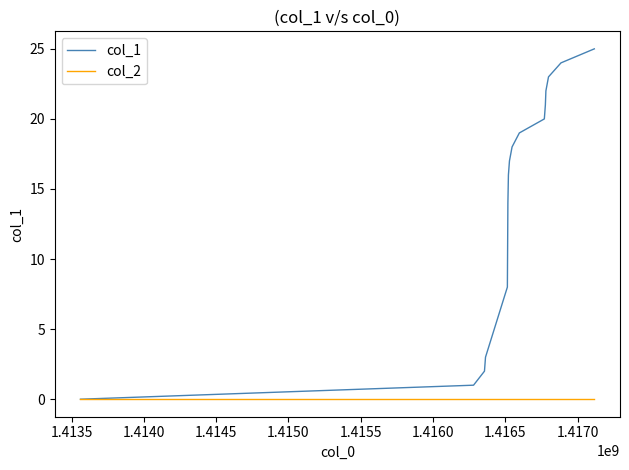

Reading right to left, transcribe all the data shown in this chart.

col_1: 25	24	23	22	21	20	19	18	17	16	14	8	3	2	1	0
col_2: 0	0	0	0	0	0	0	0	0	0	0	0	0	0	0	0